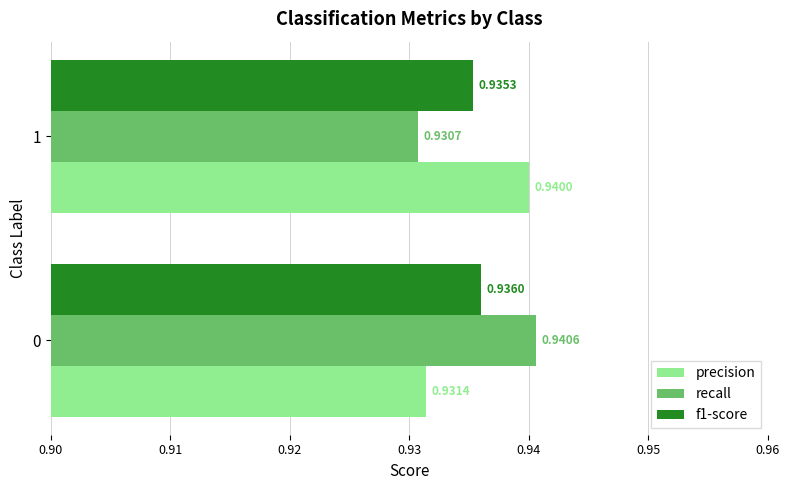

What is the sum of the f1-score values at 1 and 0?

1.9